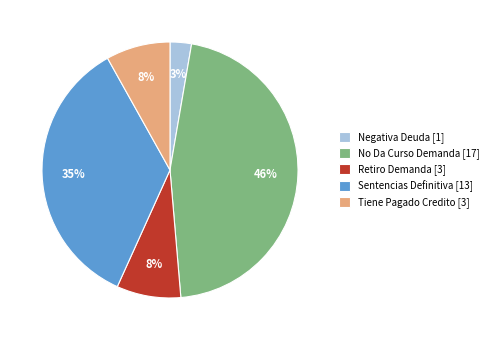

To the nearest percent, what is the difference between the No Da Curso Demanda and Retiro Demanda slice percentages?

38%